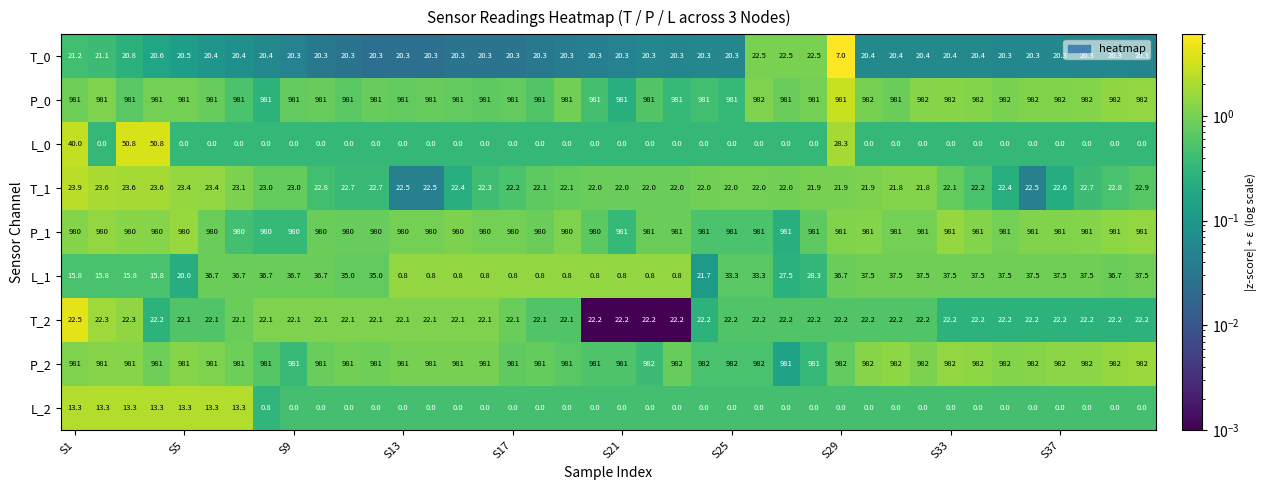

What is the sum of all L_2 values?

93.9